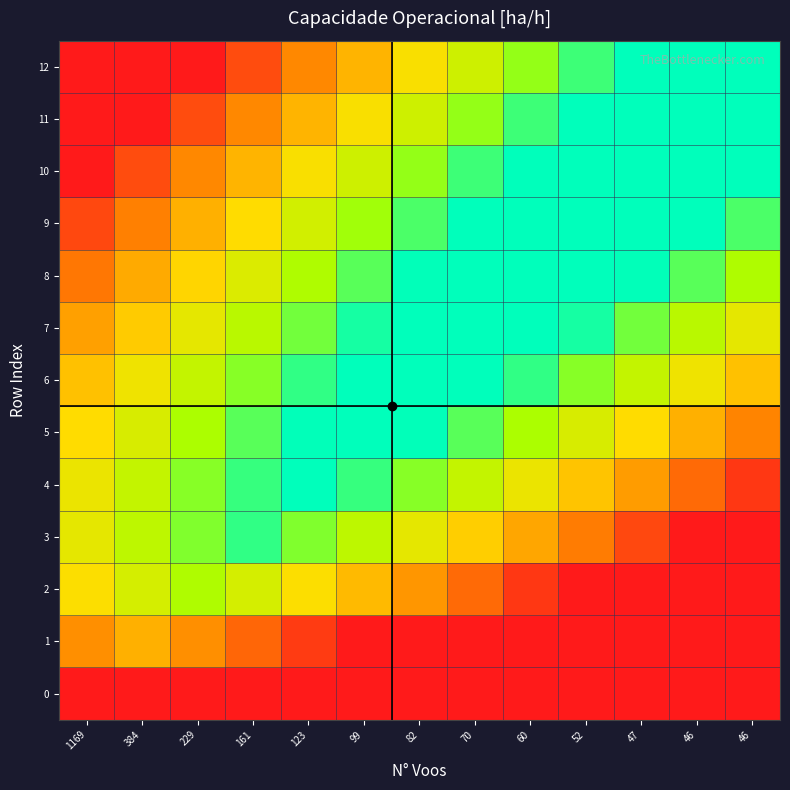

Rank the series at 52 from lowest to highest value.

0, 1, 2, 3, 4, 5, 6, 12, 7, 11, 8, 10, 9